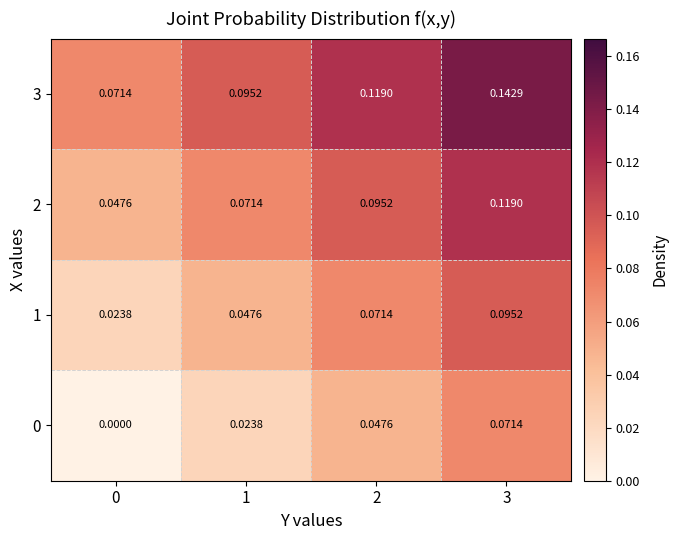

Reading left to right, what are all the values shown in this chart?

0: 0=0.0	1=0.0	2=0.0	3=0.1
1: 0=0.0	1=0.0	2=0.1	3=0.1
2: 0=0.0	1=0.1	2=0.1	3=0.1
3: 0=0.1	1=0.1	2=0.1	3=0.1